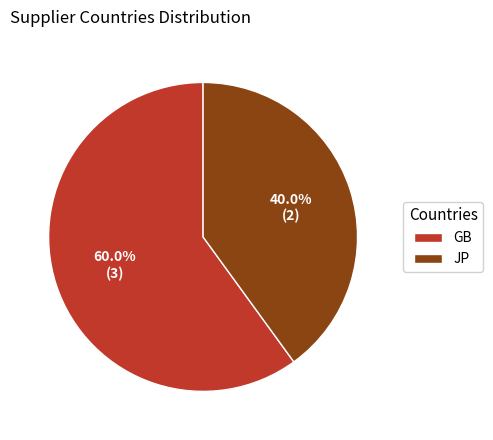

What is the smallest slice in the pie chart?

JP